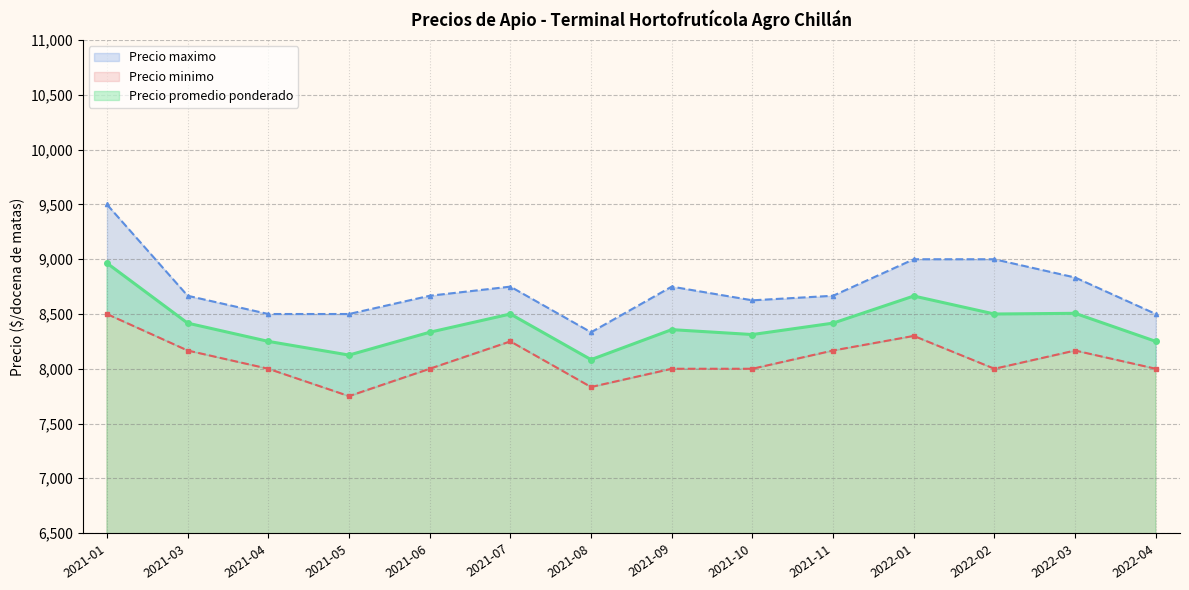

Where is the first local maximum for Precio minimo?

2021-01